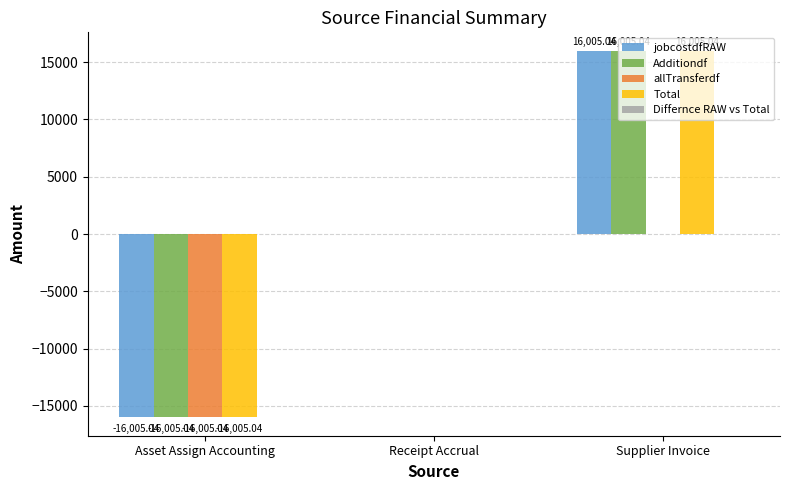

What is the approximate value of Additiondf at Supplier Invoice?

16005.0